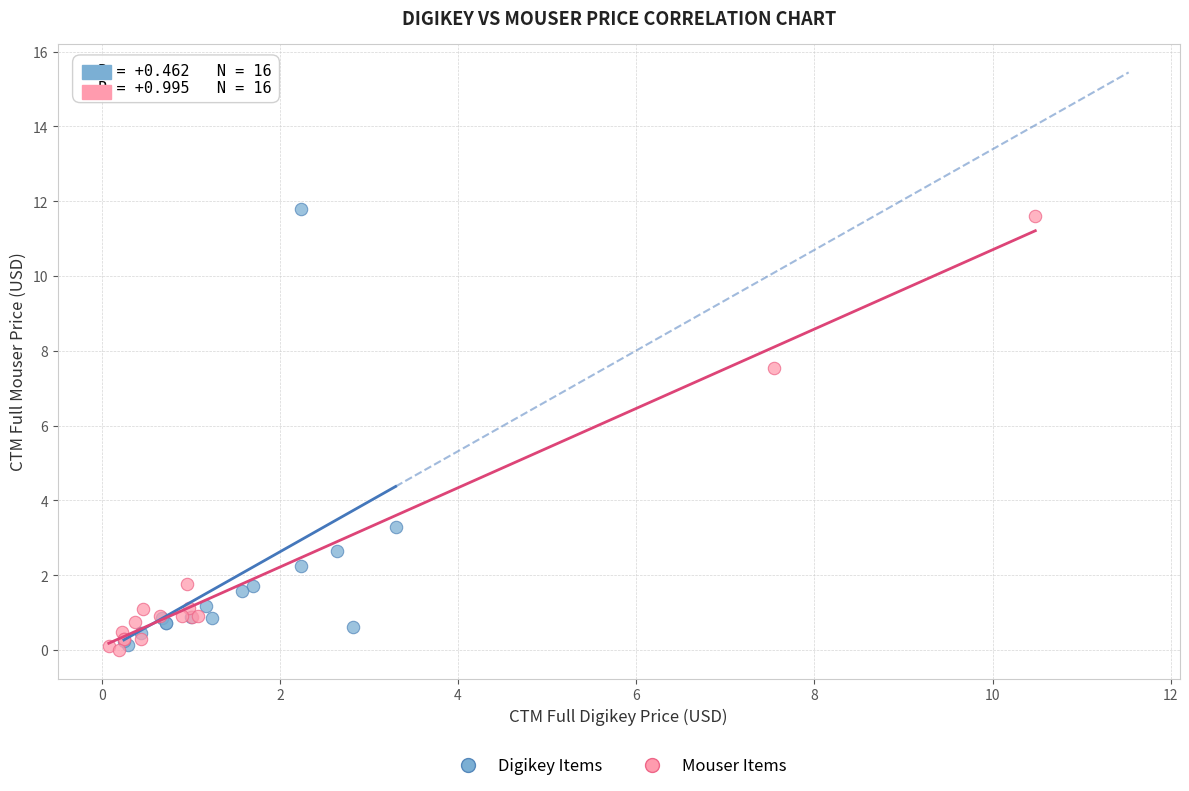

What are all the series names shown in the legend?

Digikey Items, Mouser Items